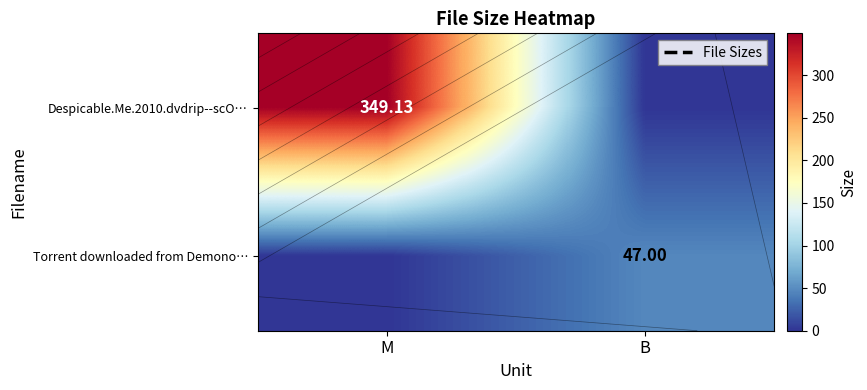

The value of Despicable.Me.2010.dvdrip--scO… at B is 0.0. True or false?

True